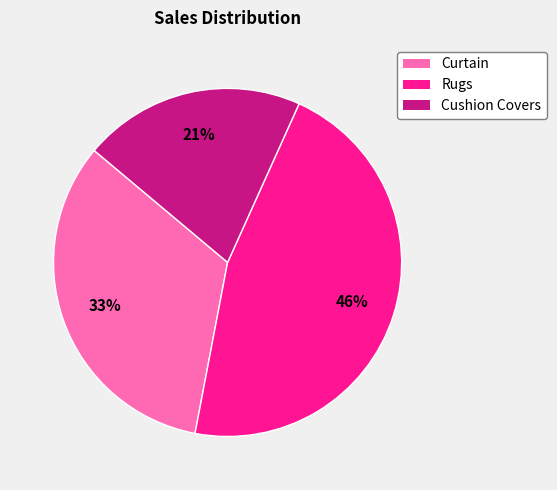

Is the sum of Cushion Covers and Rugs greater than half?

Yes